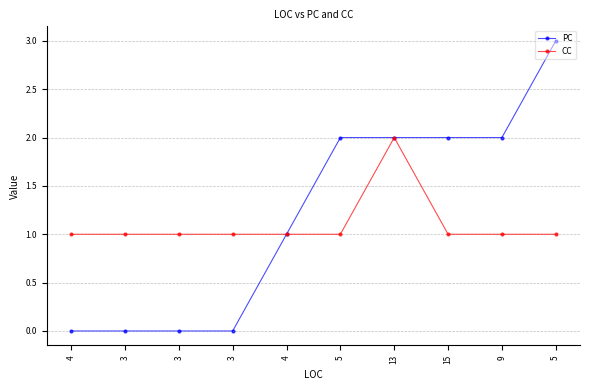

Is this an area chart (filled region under the line)?

No